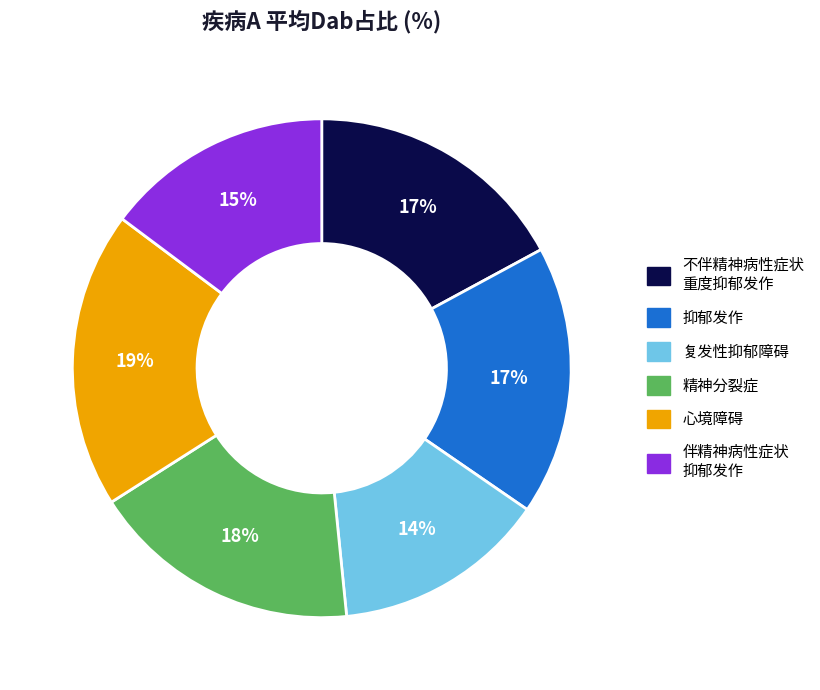

To the nearest percent, what is the difference between the largest and smallest slice percentages?

5%